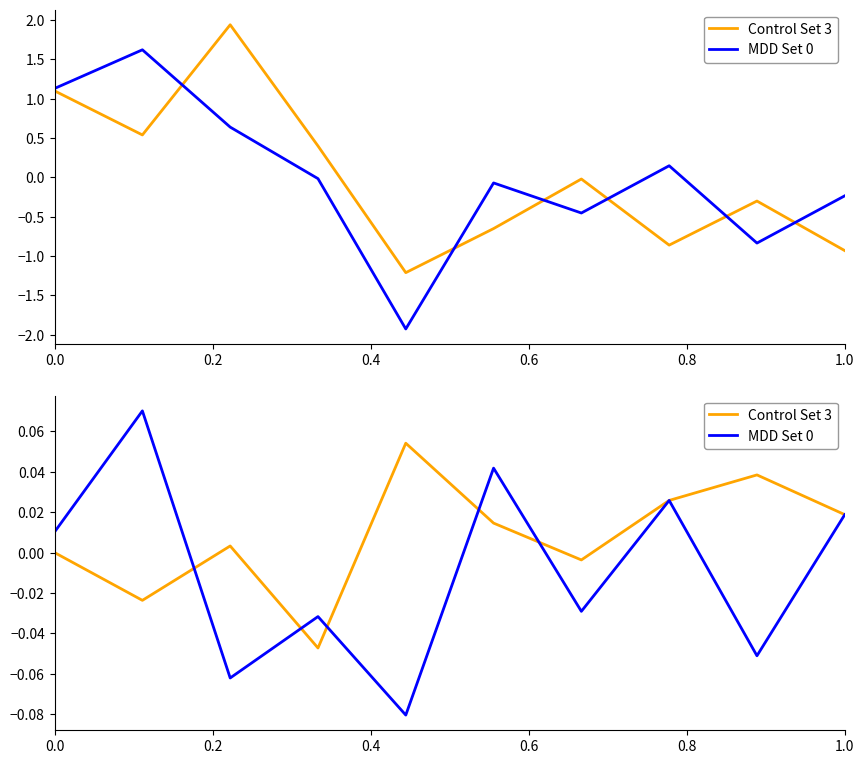

What is the value of the Control Set 3 point at the 5th from the left?

0.1